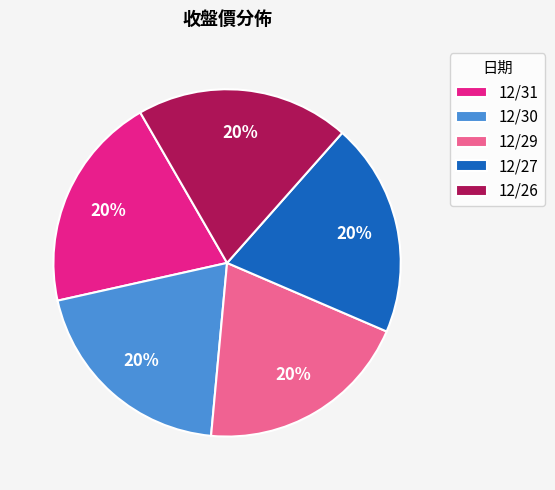

To the nearest percent, what is the combined percentage of 12/26 and 12/30?

40%